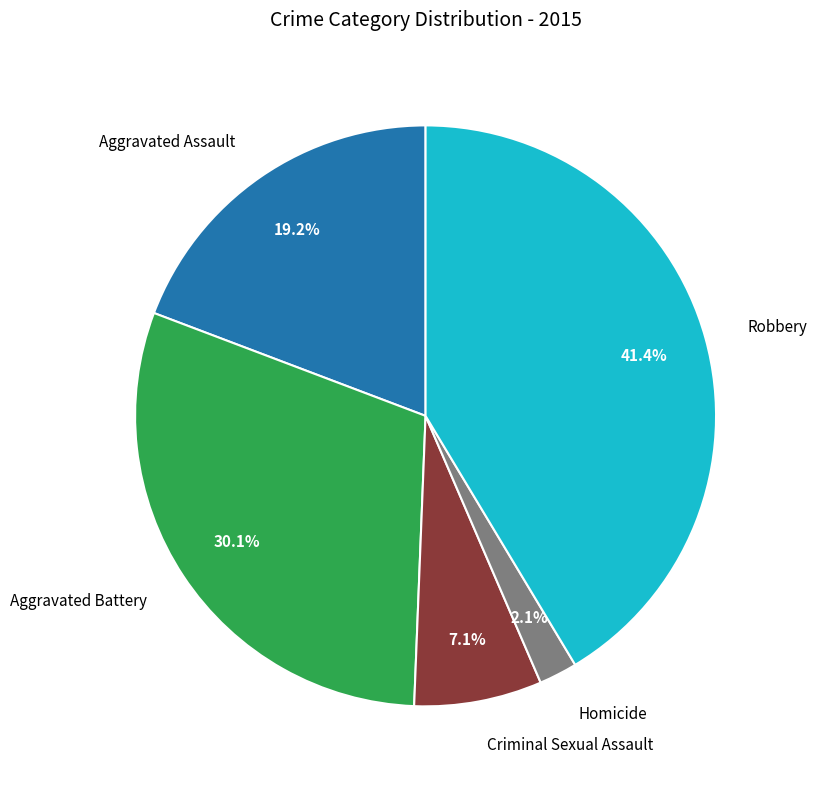

Is there any slice that represents more than half of the pie?

No